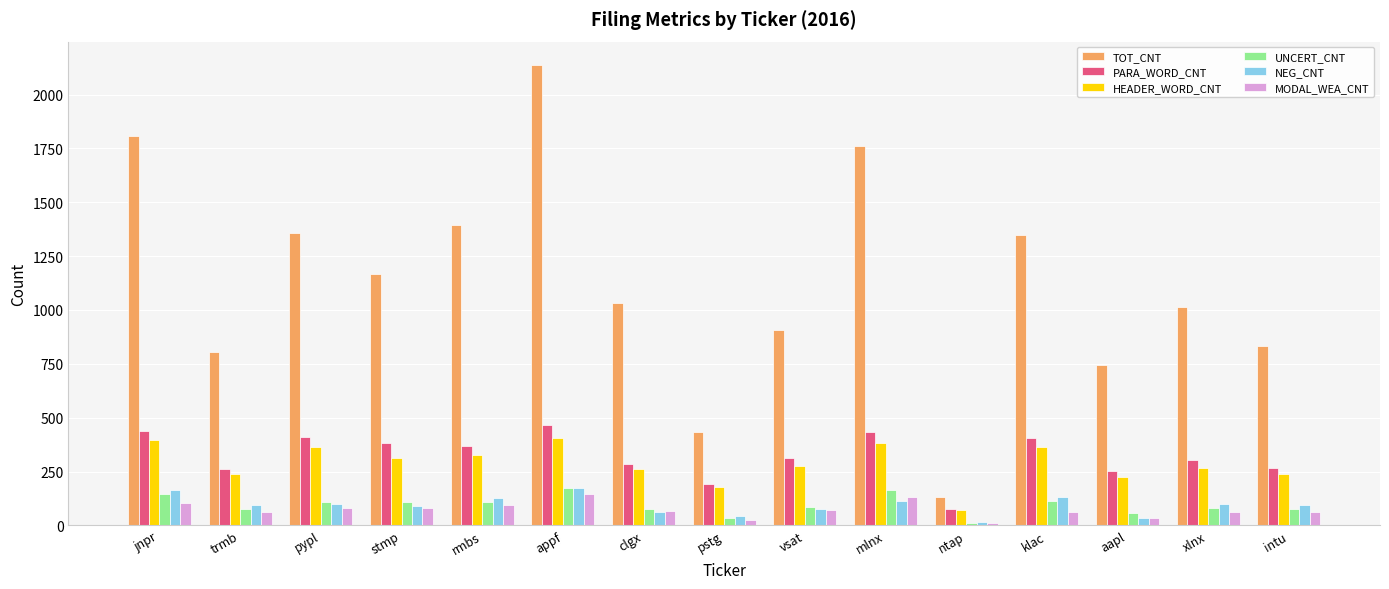

Are the bars horizontal?

No